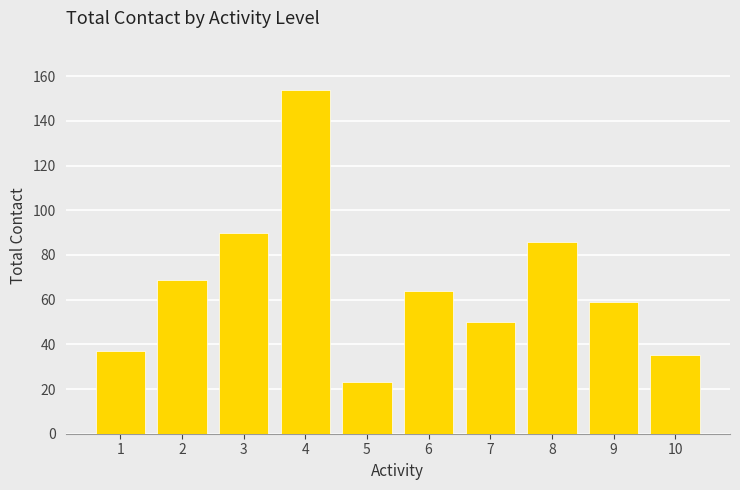

Between 4 and 3, which is larger?

4